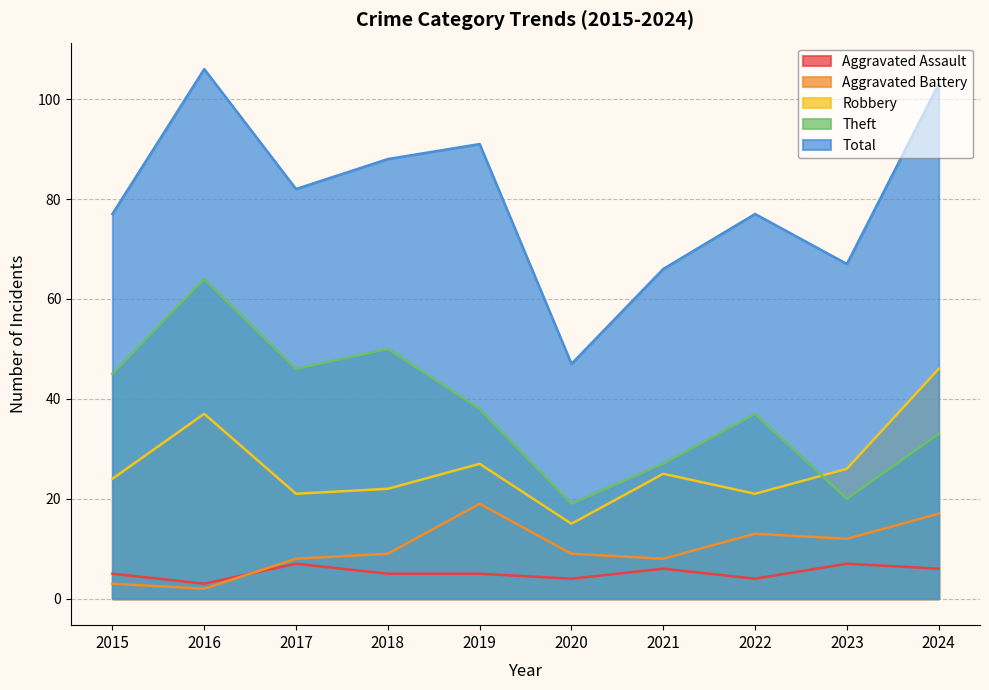

What is the value of the Total point at the 4th from the left?

88